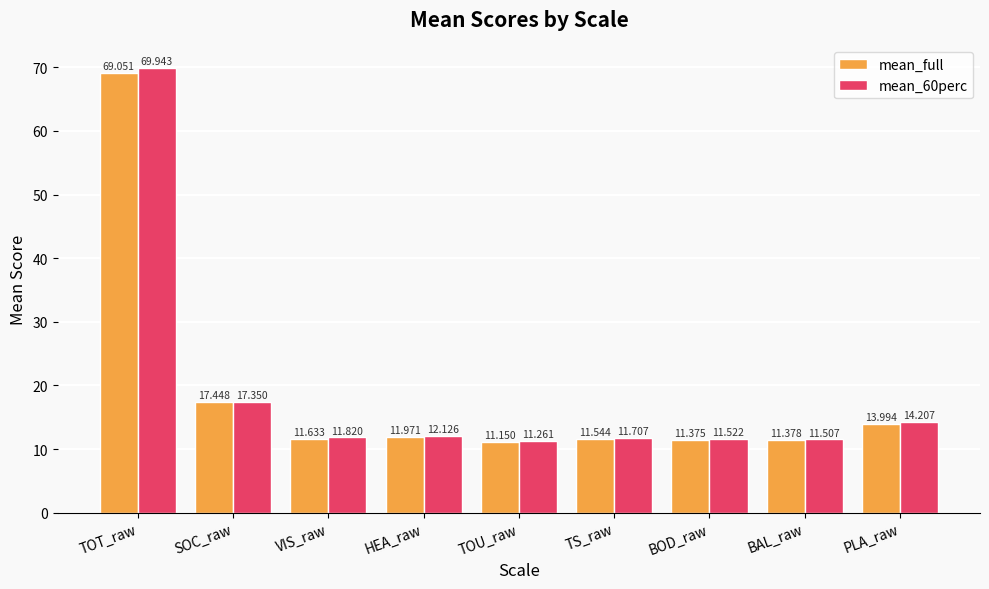

Is the value of mean_60perc at TS_raw greater than the value of mean_full at BOD_raw?

Yes